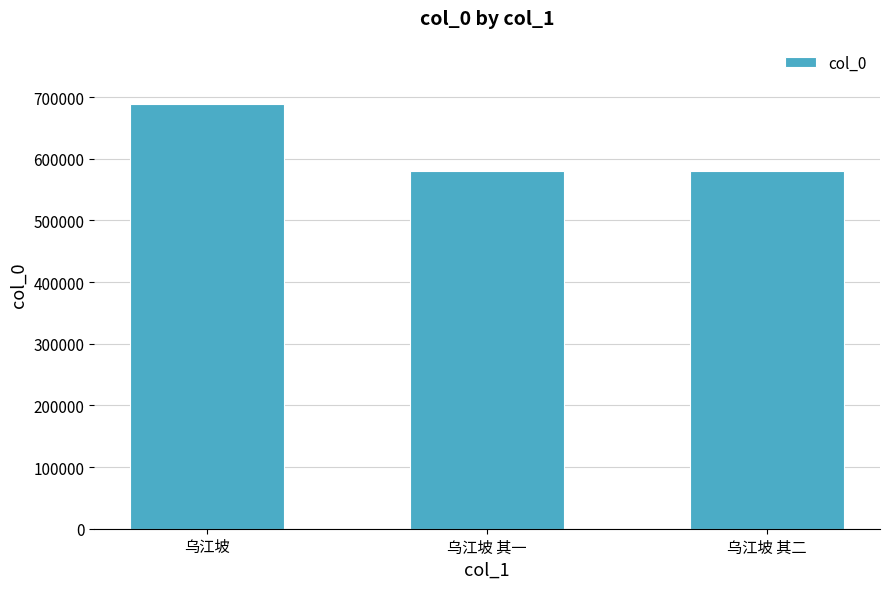

What is the change in value from 乌江坡 to 乌江坡 其一?

-107731